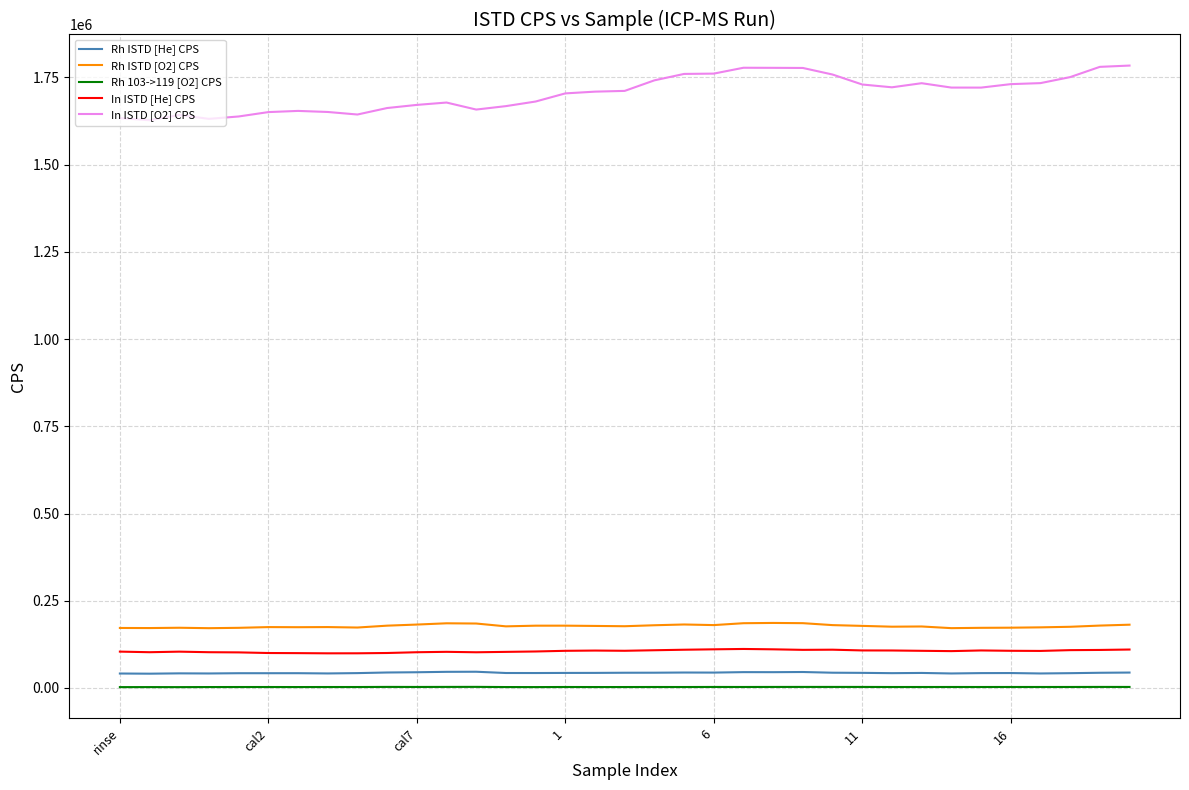

What is the maximum value shown in the chart?

1784074.0